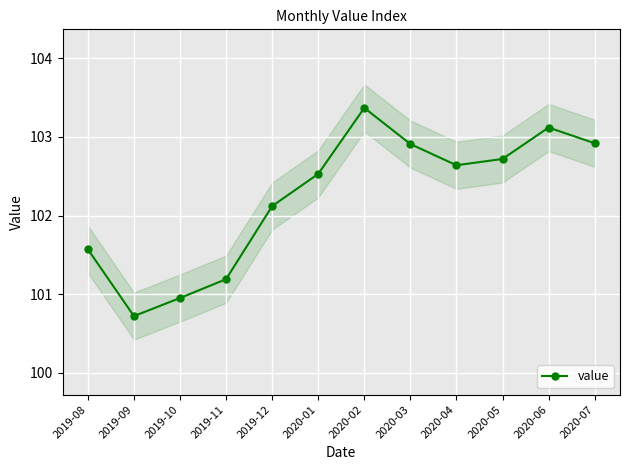

What is the difference between the second highest and minimum values?

2.4